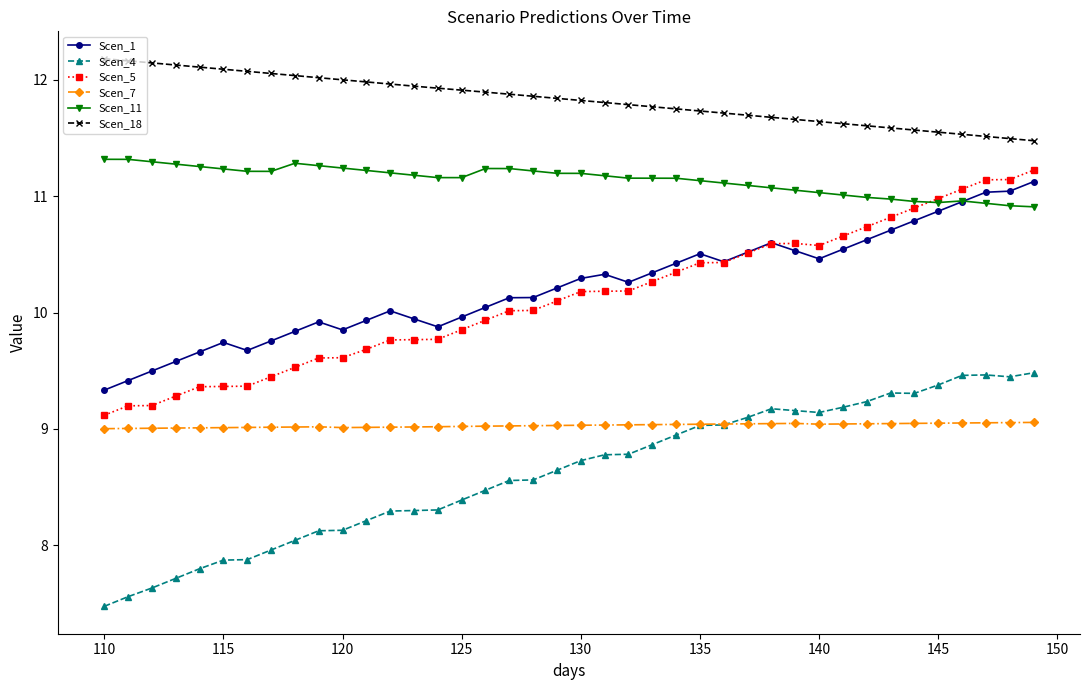

True or false: Scen_1 has more than 2 interior local peaks.

True